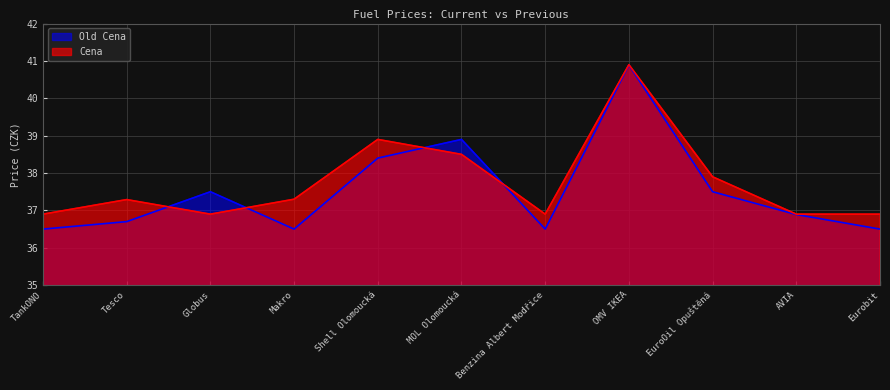

Reading right to left, what are all the values shown in this chart?

Cena: Eurobit=36.9	AVIA=36.9	EuroOil Opuštěná=37.9	OMV IKEA=40.9	Benzina Albert Modřice=36.9	MOL Olomoucká=38.5	Shell Olomoucká=38.9	Makro=37.3	Globus=36.9	Tesco=37.3	TankONO=36.9
Old Cena: Eurobit=36.5	AVIA=36.9	EuroOil Opuštěná=37.5	OMV IKEA=40.9	Benzina Albert Modřice=36.5	MOL Olomoucká=38.9	Shell Olomoucká=38.4	Makro=36.5	Globus=37.5	Tesco=36.7	TankONO=36.5